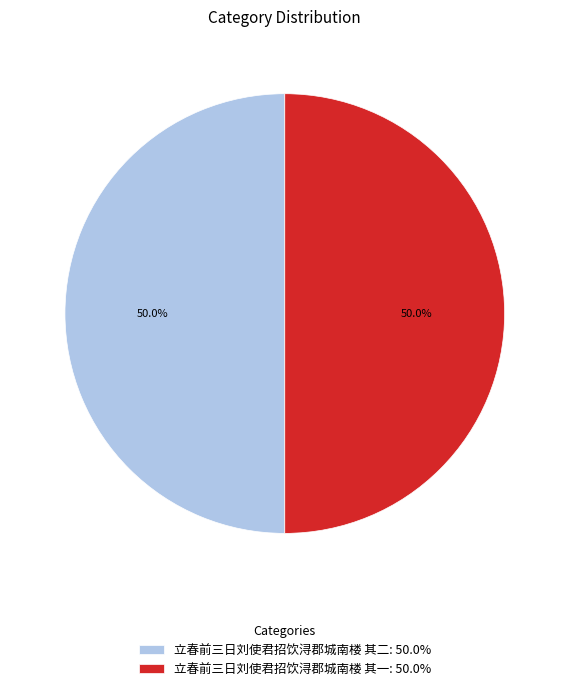

True or false: 立春前三日刘使君招饮浔郡城南楼 其一 accounts for 50% of the total.

True